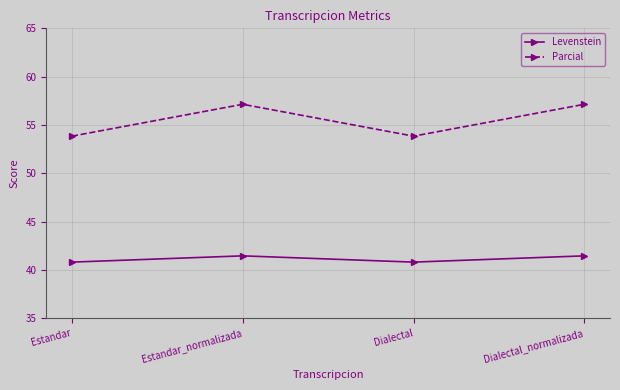

True or false: Parcial has more than 1 interior local peaks.

False